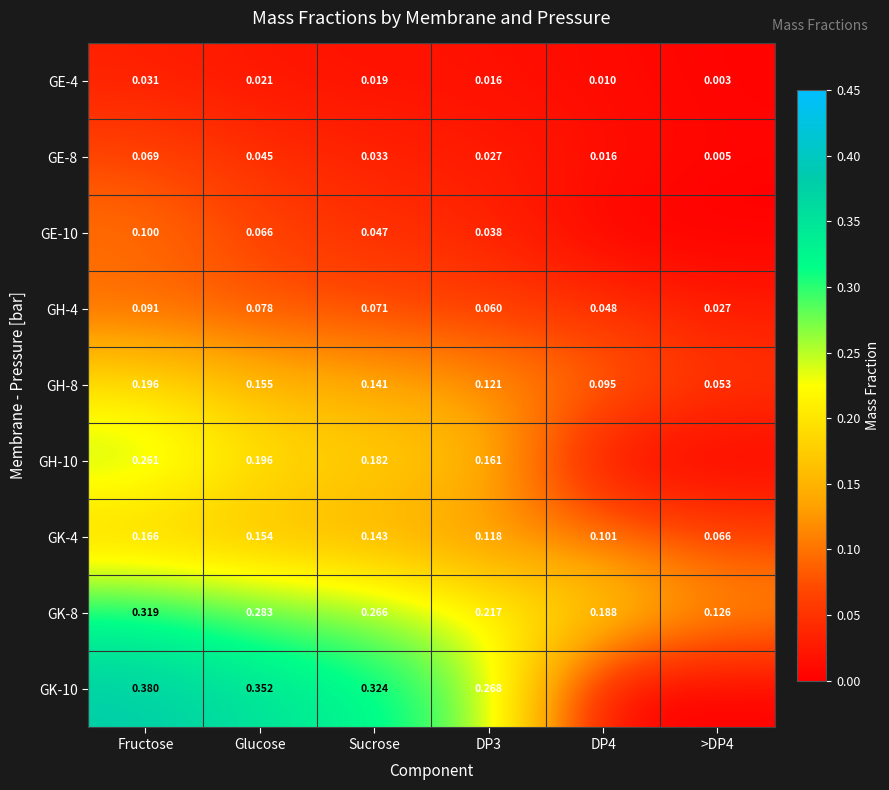

At which label is GH-10 closest to 0?

DP4